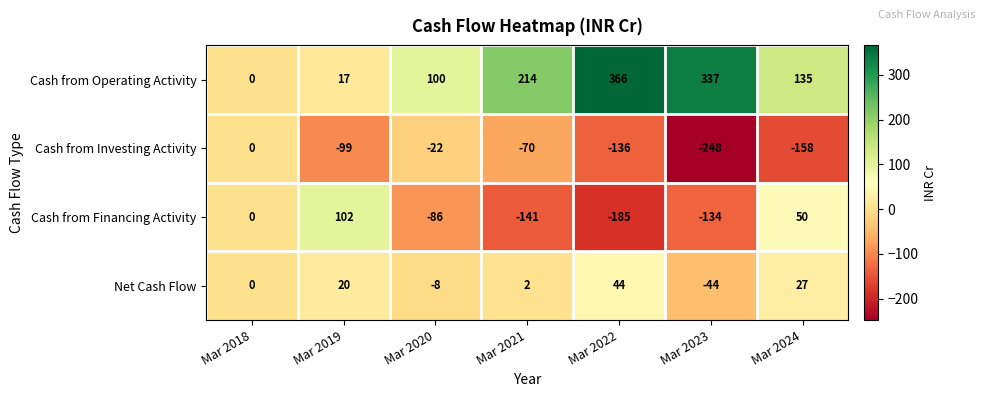

What is the greatest value displayed?

366